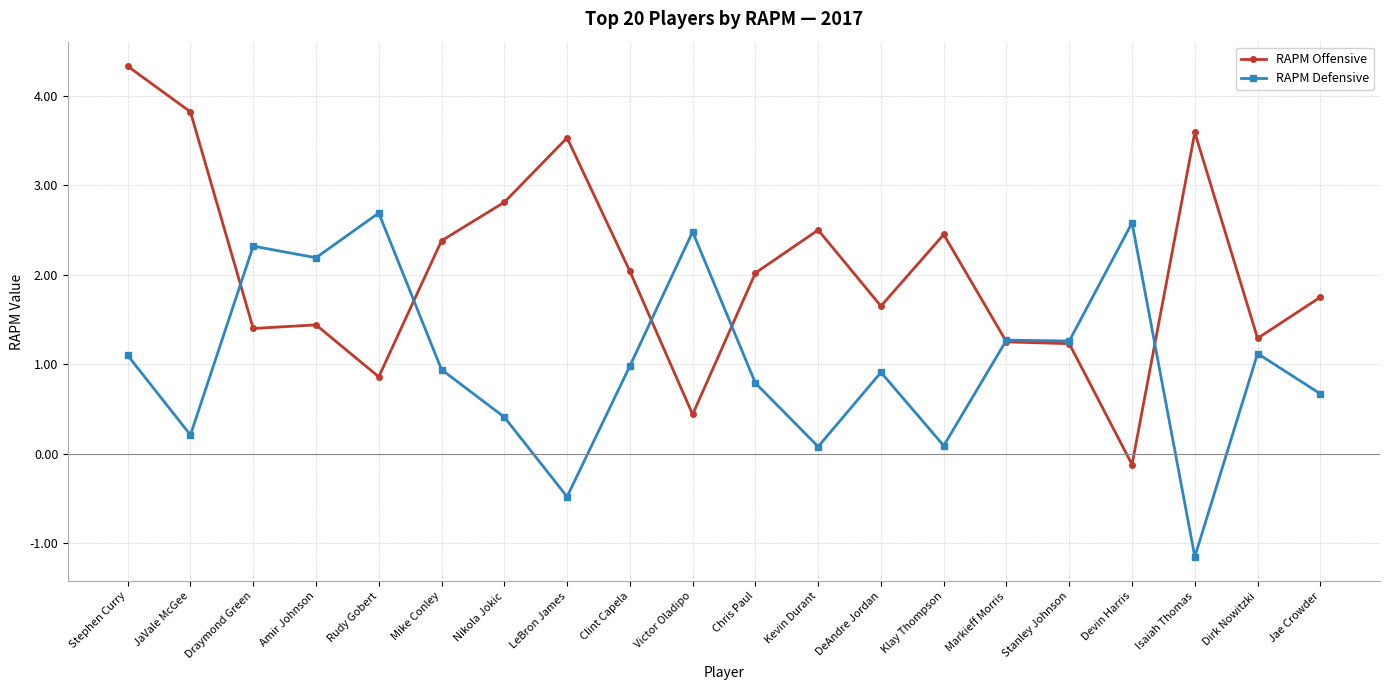

What is the minimum value for RAPM Defensive?

-1.1